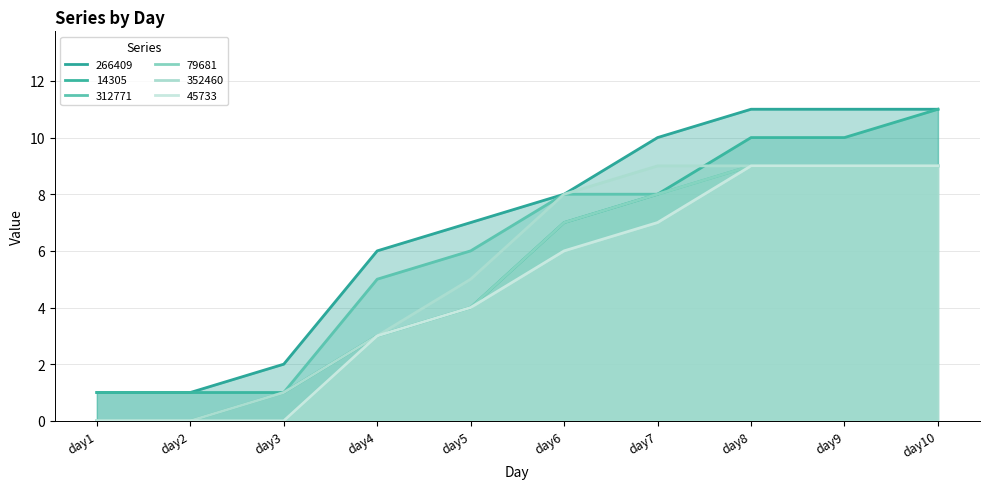

Is the value of 45733 at day8 greater than the value of 266409 at day10?

No